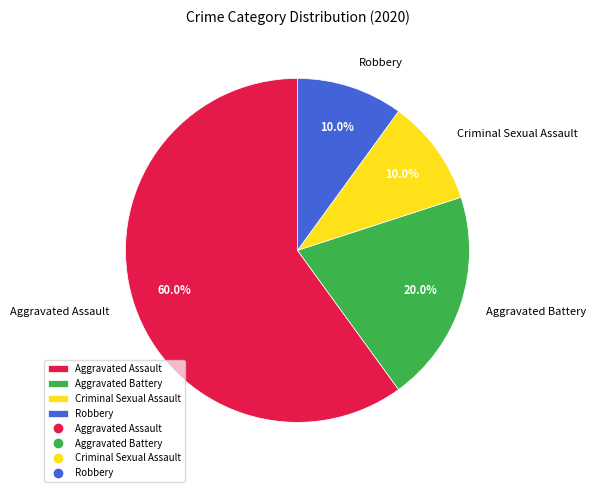

What is the majority slice?

Aggravated Assault